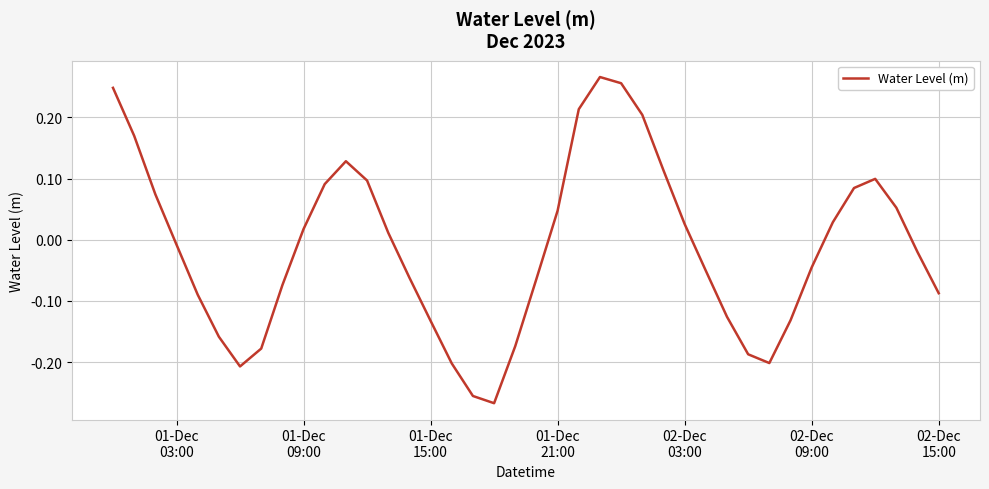

Does the chart display data point markers on the line(s)?

No